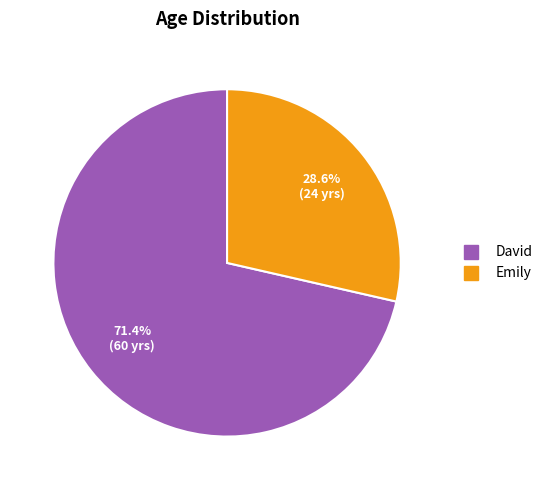

To the nearest percent, what percentage of the pie is Emily?

29%